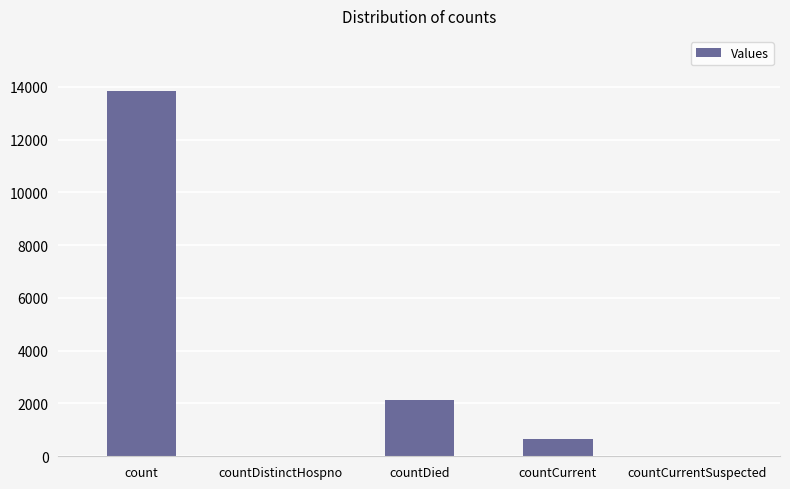

True or false: the data shows -7446 at countDistinctHospno.

False